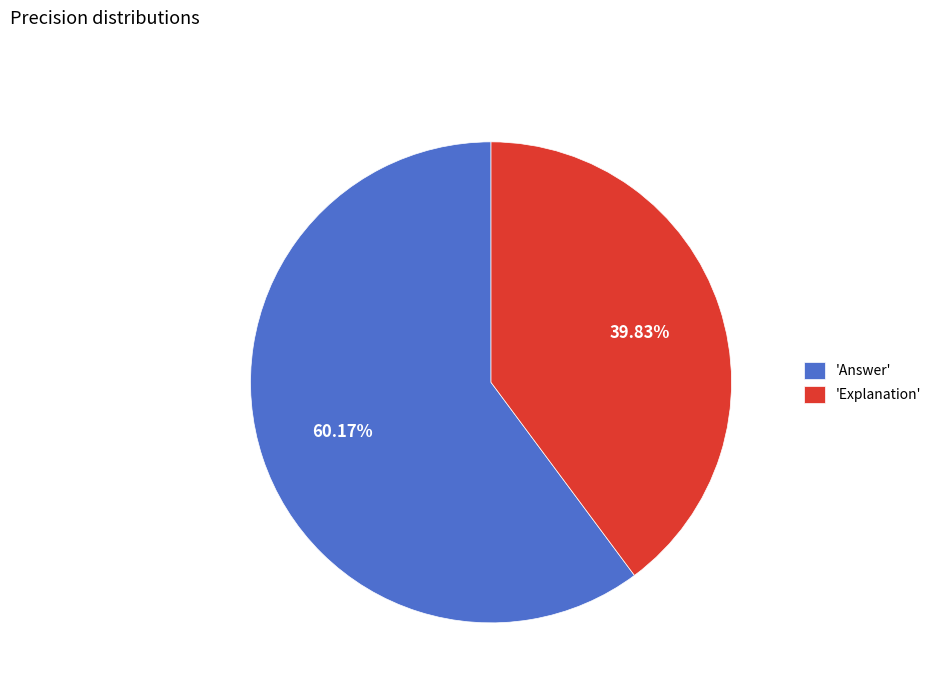

How many segments does this pie chart have?

2